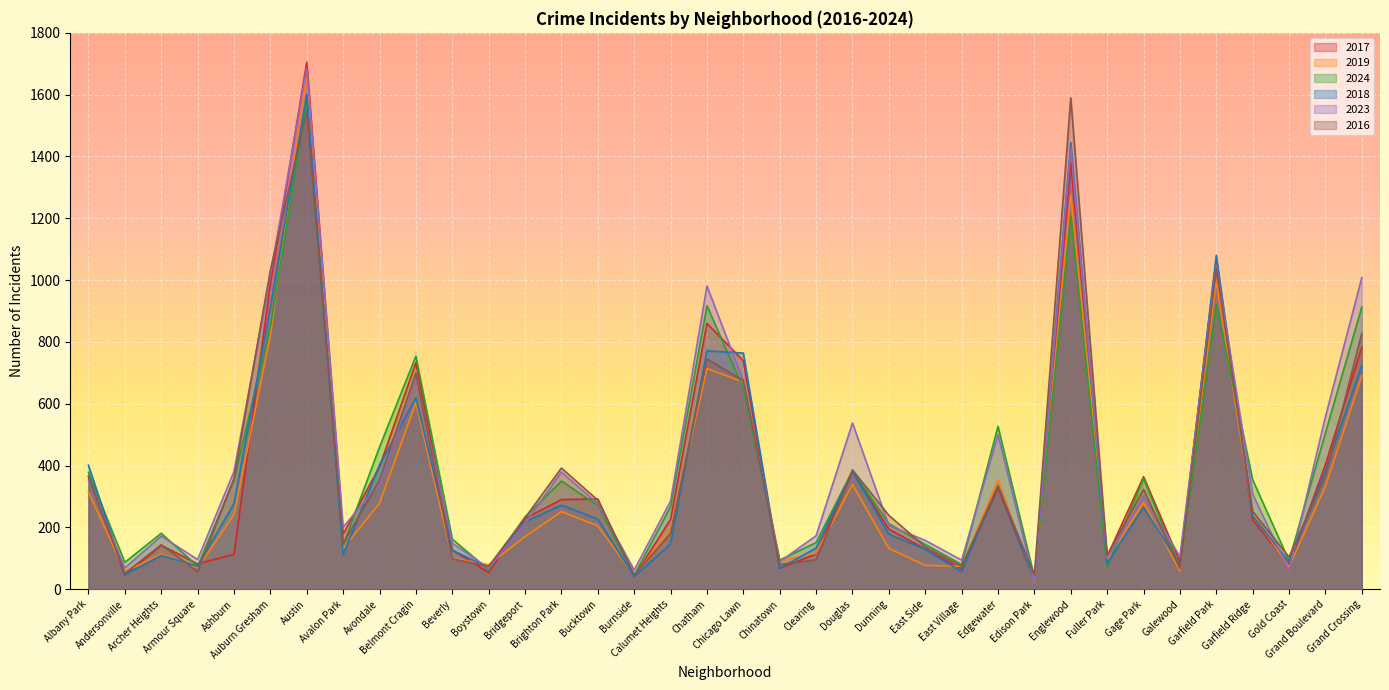

Does the chart display data point markers on the line(s)?

No